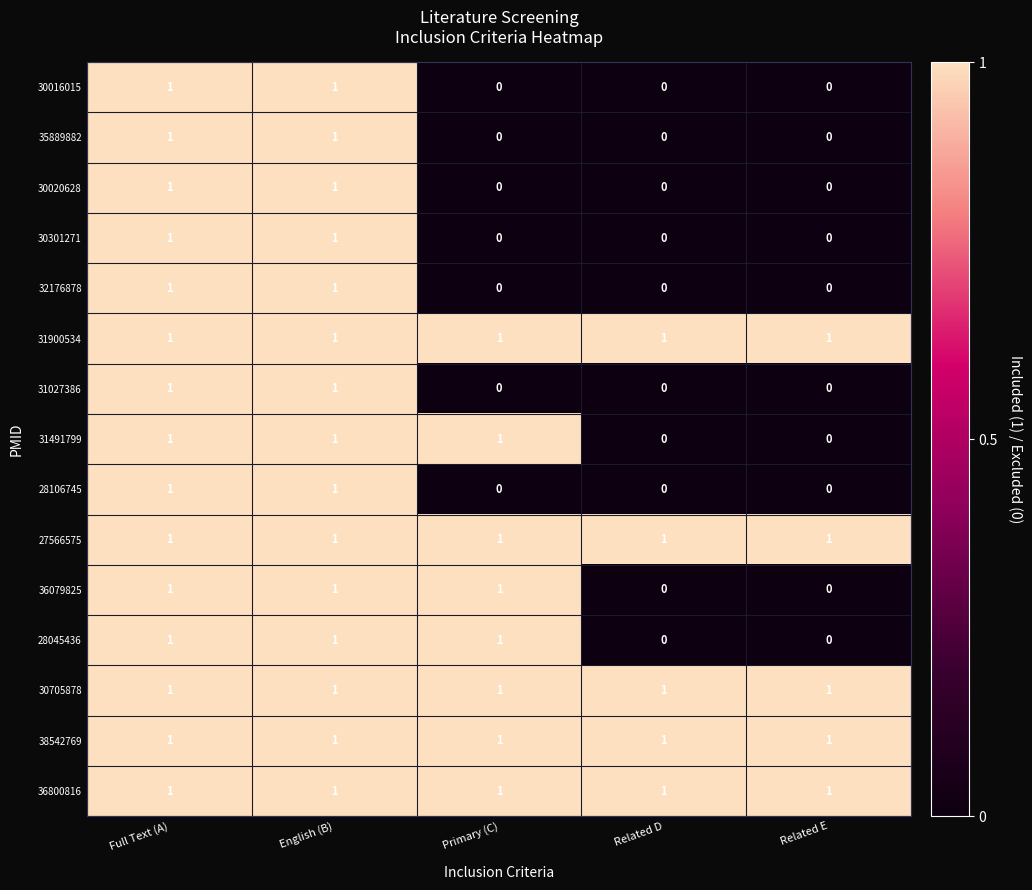

How many 31491799 values are between 0 and 1?

5